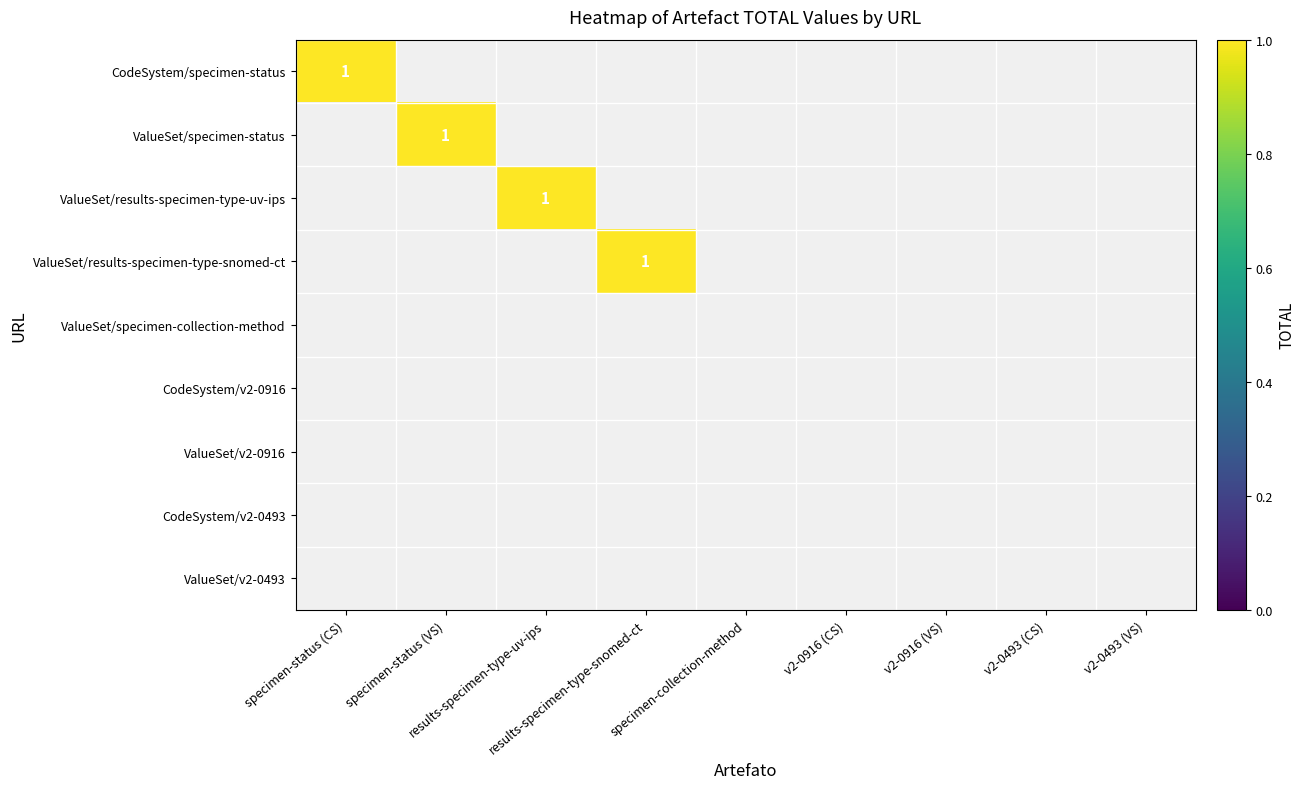

What is the sum of the ValueSet/results-specimen-type-snomed-ct values at v2-0493 (CS) and results-specimen-type-snomed-ct?

1